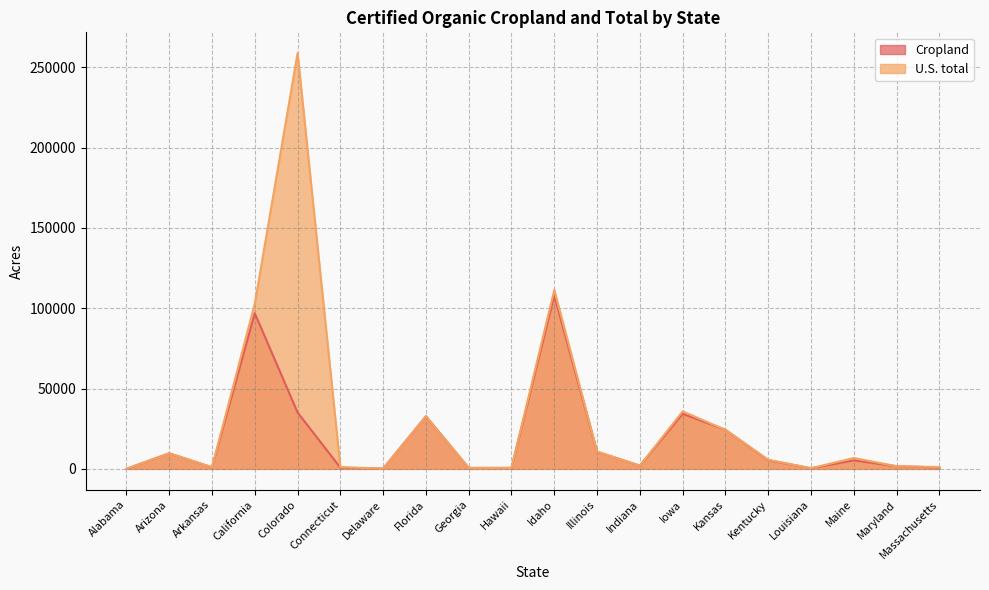

What is the highest value of the U.S. total series?

258873